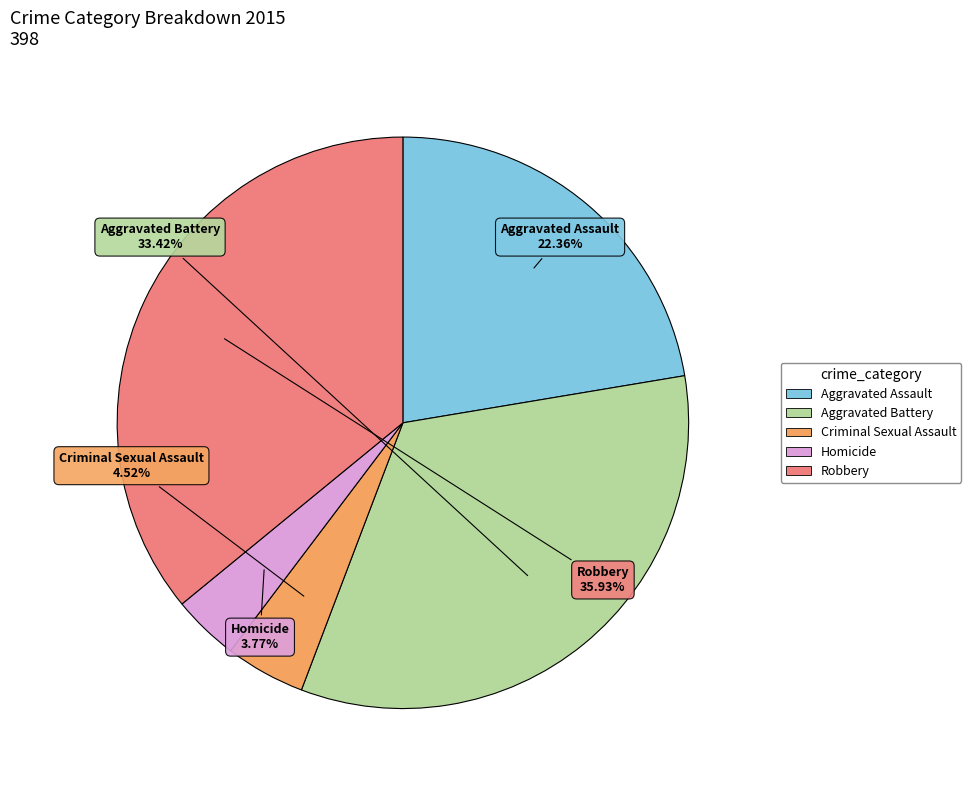

To the nearest percent, what is the difference between the largest and smallest slice percentages?

32%